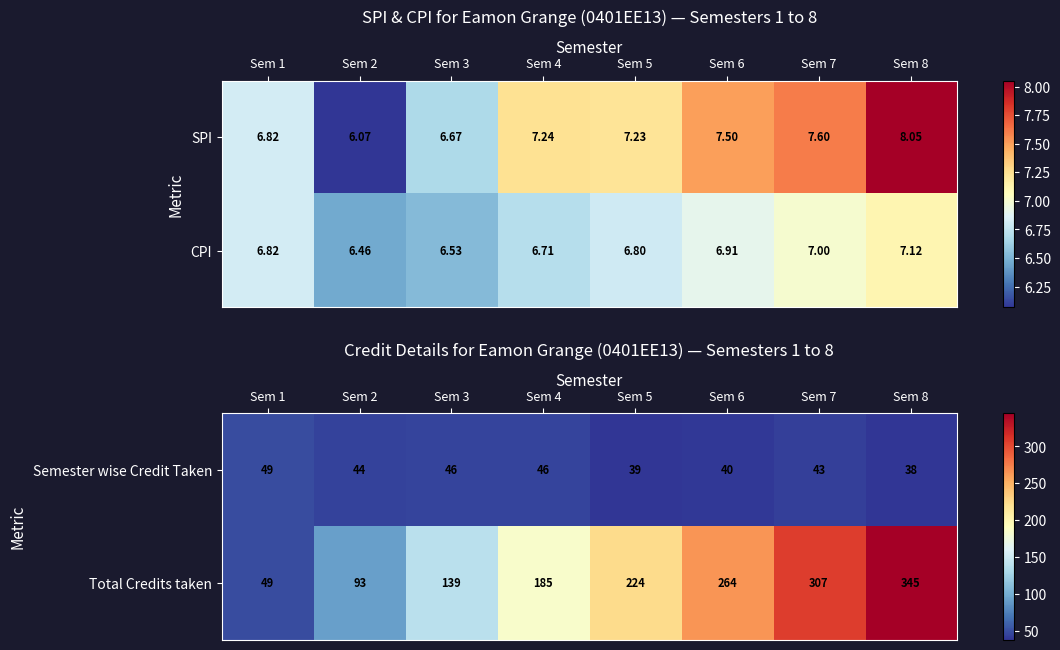

Which category has the highest value in the Total Credits taken series?

Sem 8